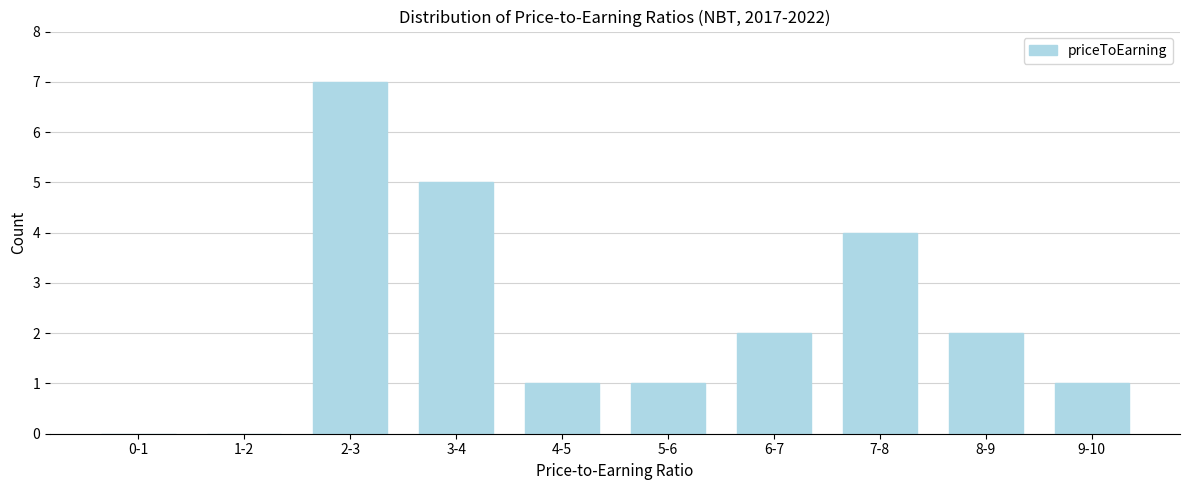

Reading right to left, what are all the values shown in this chart?

9-10=1	8-9=2	7-8=4	6-7=2	5-6=1	4-5=1	3-4=5	2-3=7	1-2=0	0-1=0